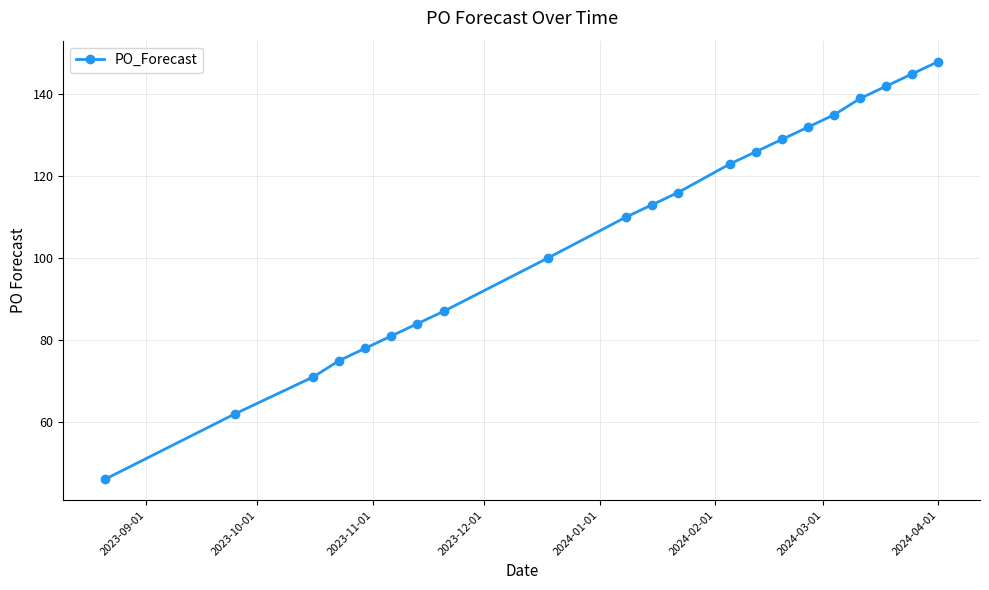

Reading left to right, extract all data points from this chart.

46	62	71	75	78	81	84	87	100	110	113	116	123	126	129	132	135	139	142	145	148